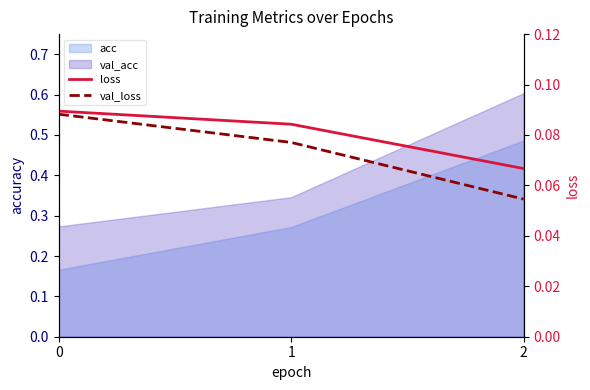

The value of loss at 2 is 0.1. True or false?

False